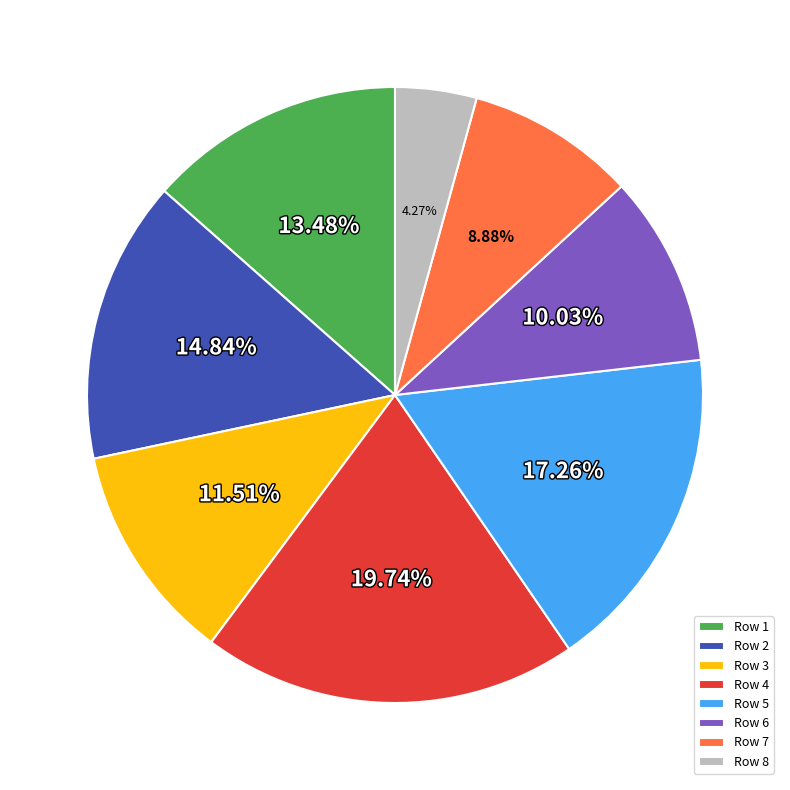

How many slices are in this pie chart?

8